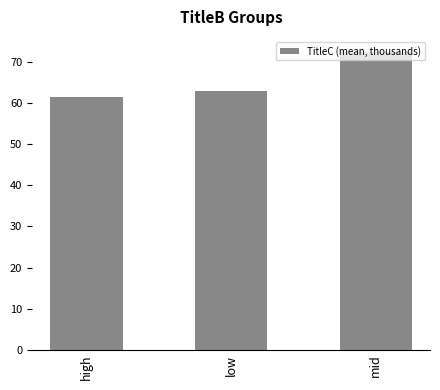

What value does the data have at high?

61.5